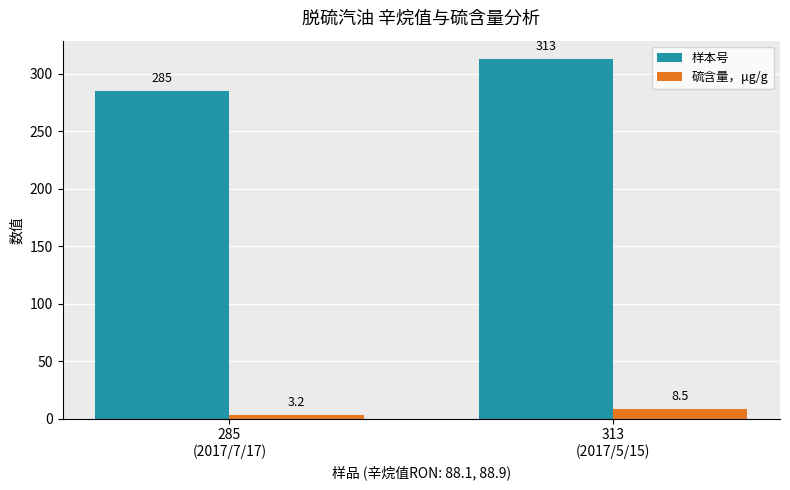

What is the value of the 硫含量，μg/g bar at the 1st from the left?

3.2